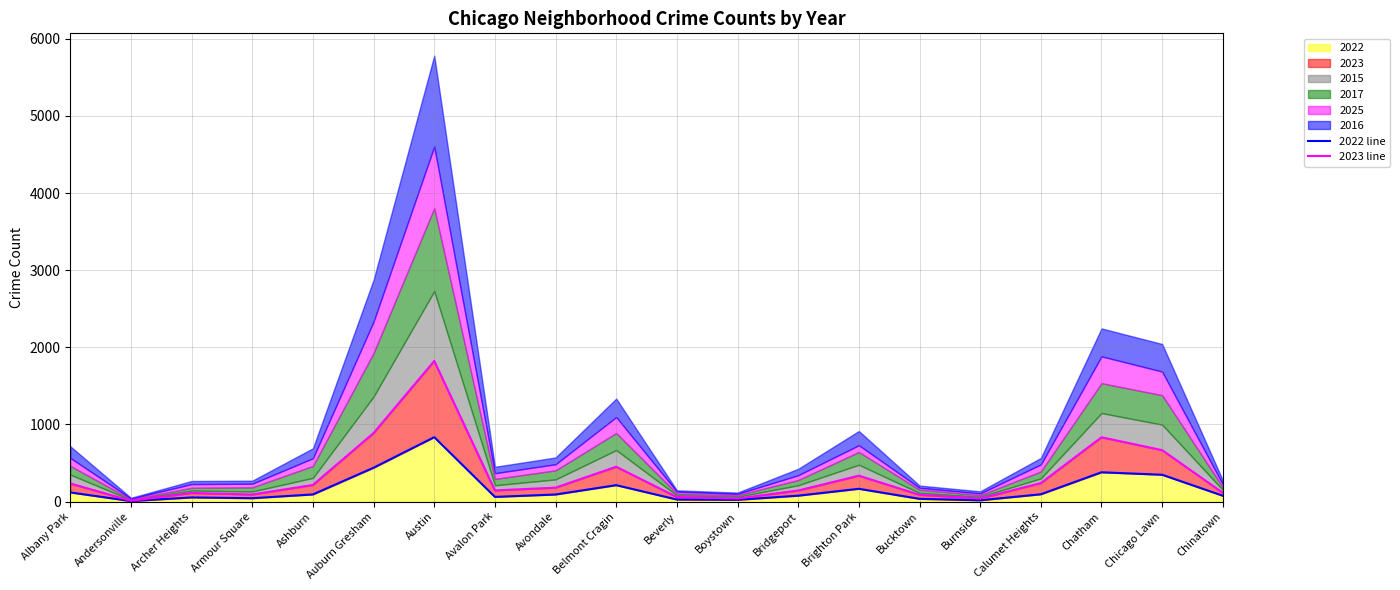

What is the sum of the 2023 line values at Chinatown and Brighton Park?

450